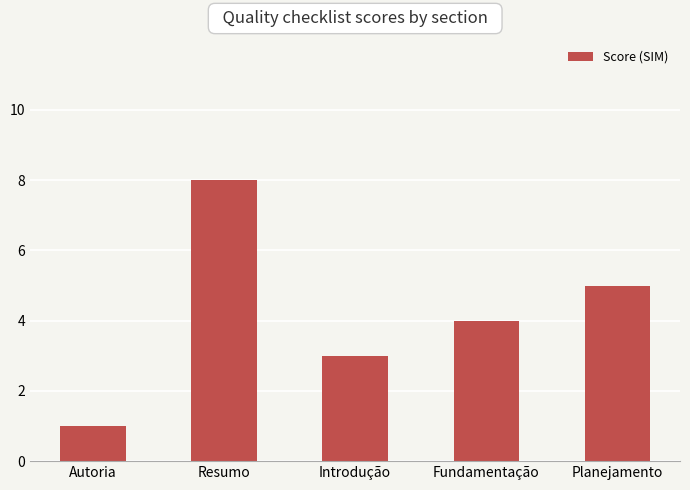

Which has a higher value, Introdução or Resumo?

Resumo